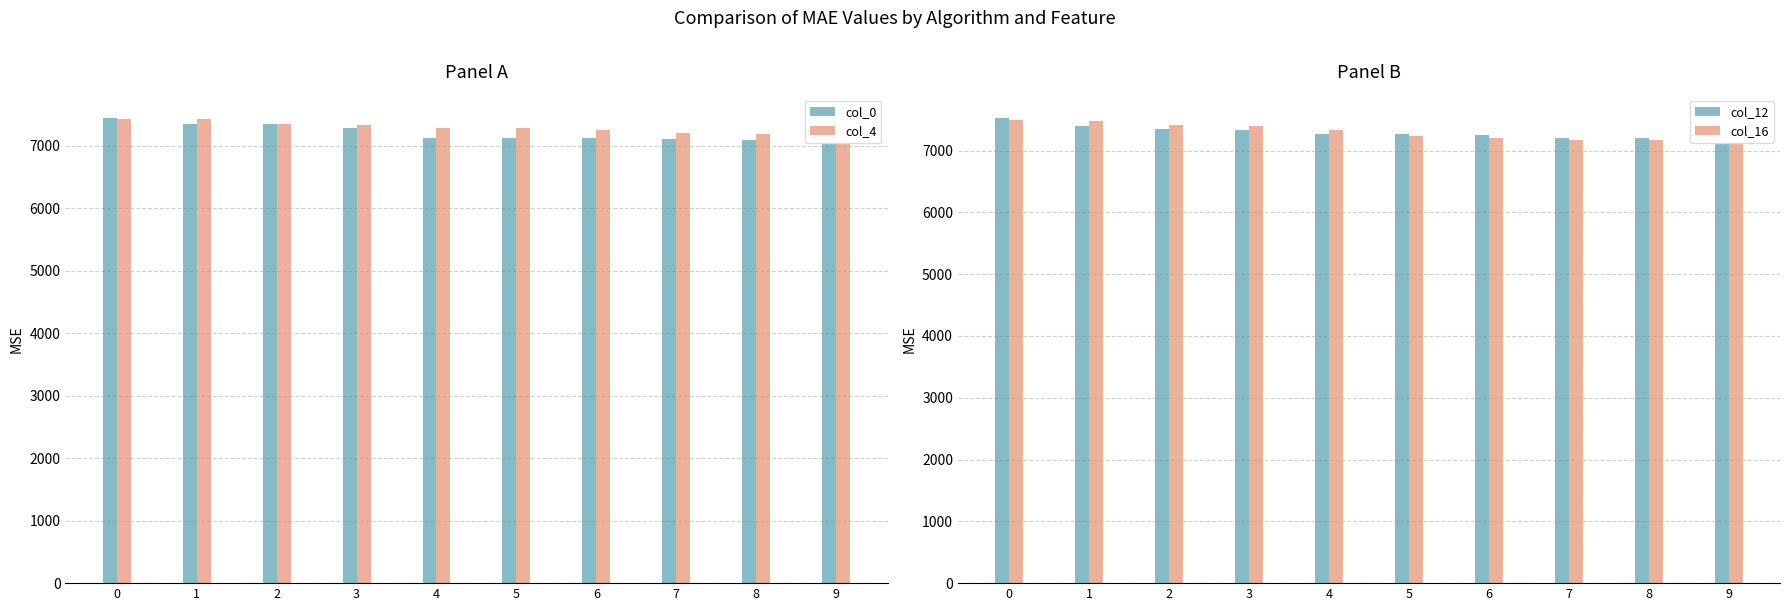

Count the number of categories in the chart.

10